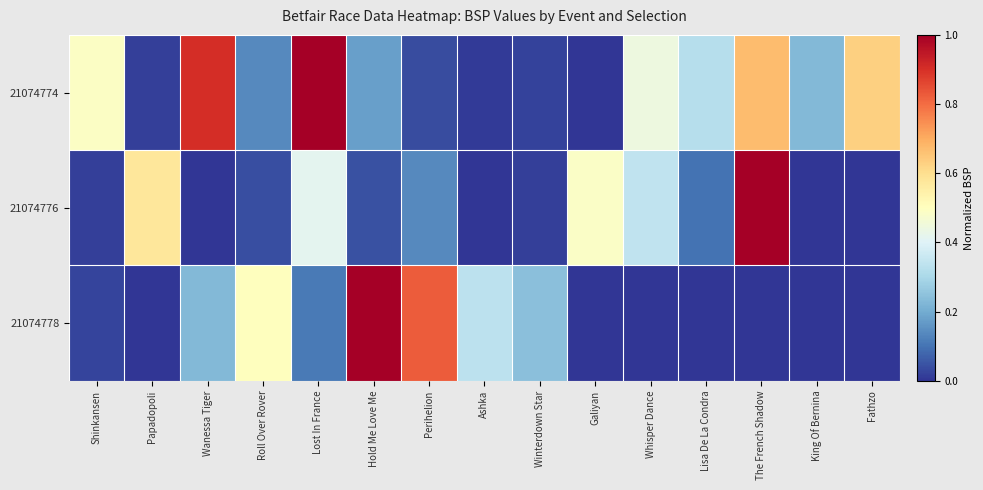

At which category does the chart reach its peak across all series?

Lost In France